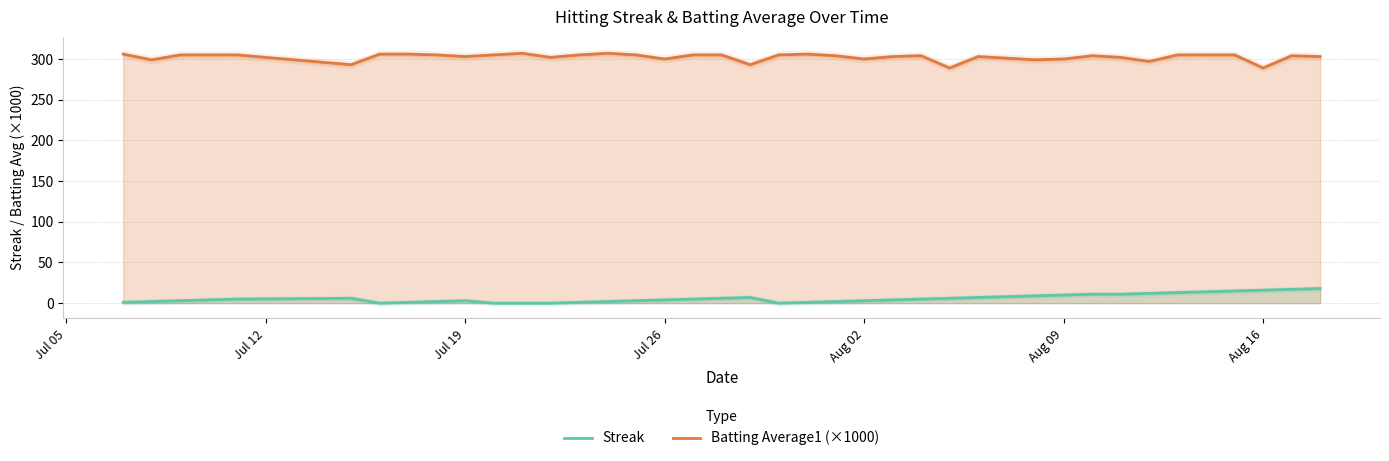

List the series in order of their peak value, highest first.

Batting Average1 (×1000), Streak